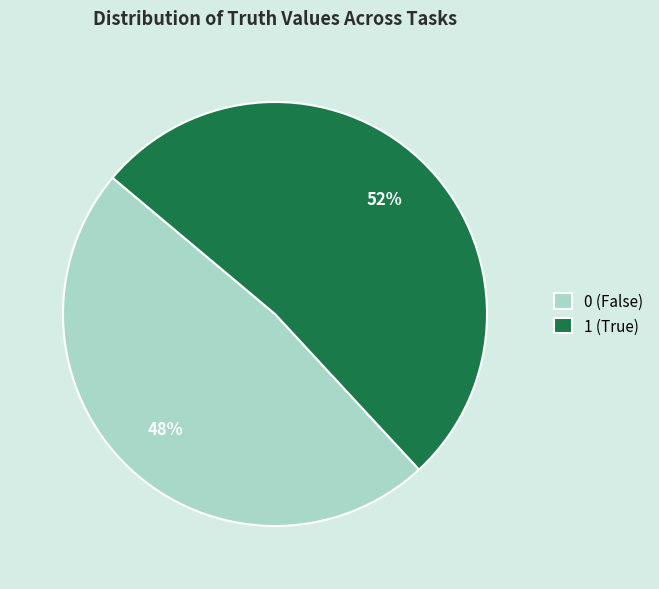

Between 1 (True) and 0 (False), which is larger?

1 (True)